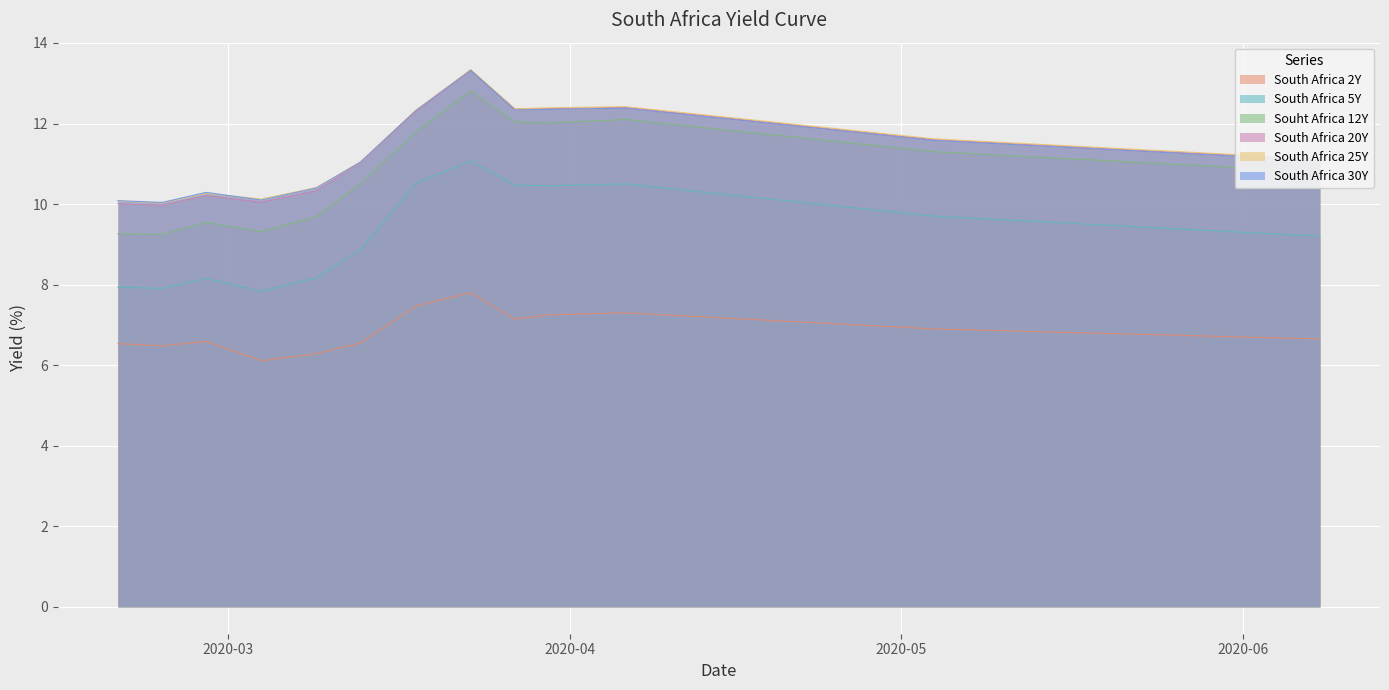

What is the value of the South Africa 20Y point at the 14th from the left?

11.8